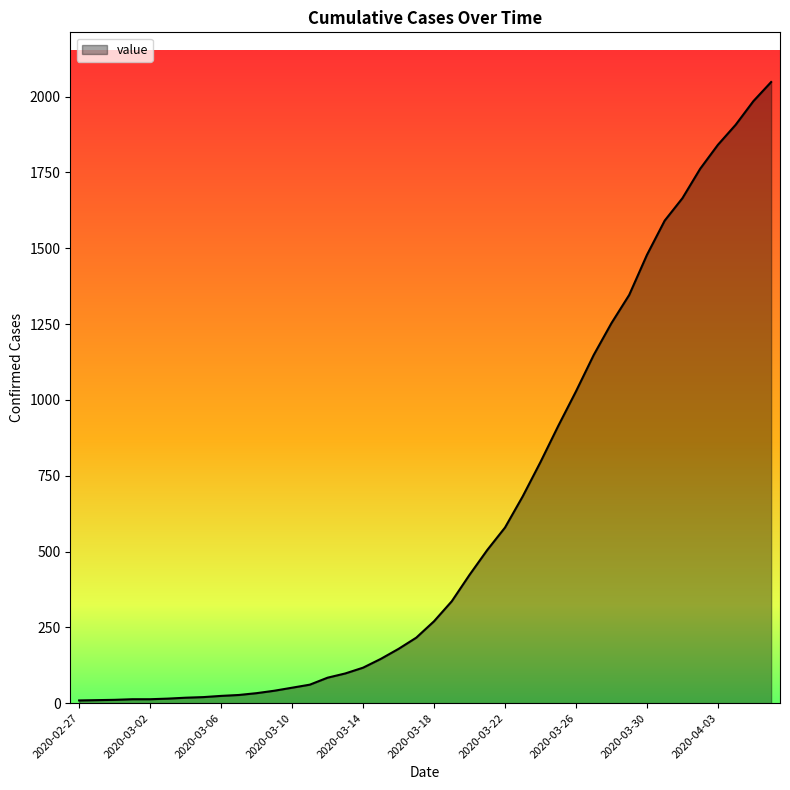

What is the greatest value displayed?

2048